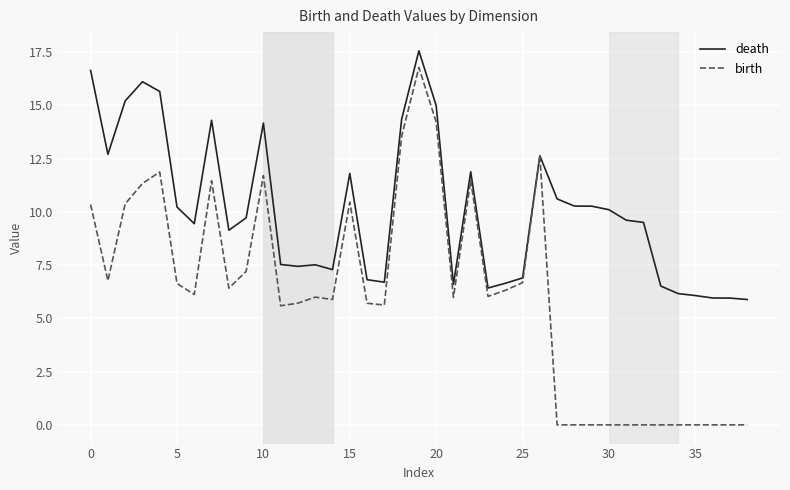

List the series in order of their peak value, lowest first.

birth, death